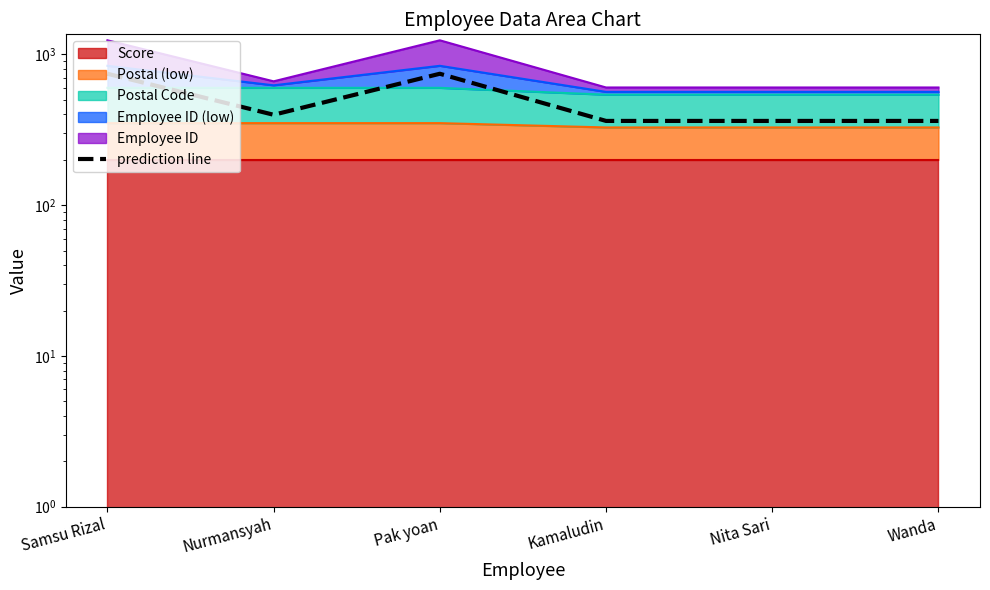

Rank the categories by value from lowest to highest.

Nita Sari, Wanda, Kamaludin, Nurmansyah, Samsu Rizal, Pak yoan